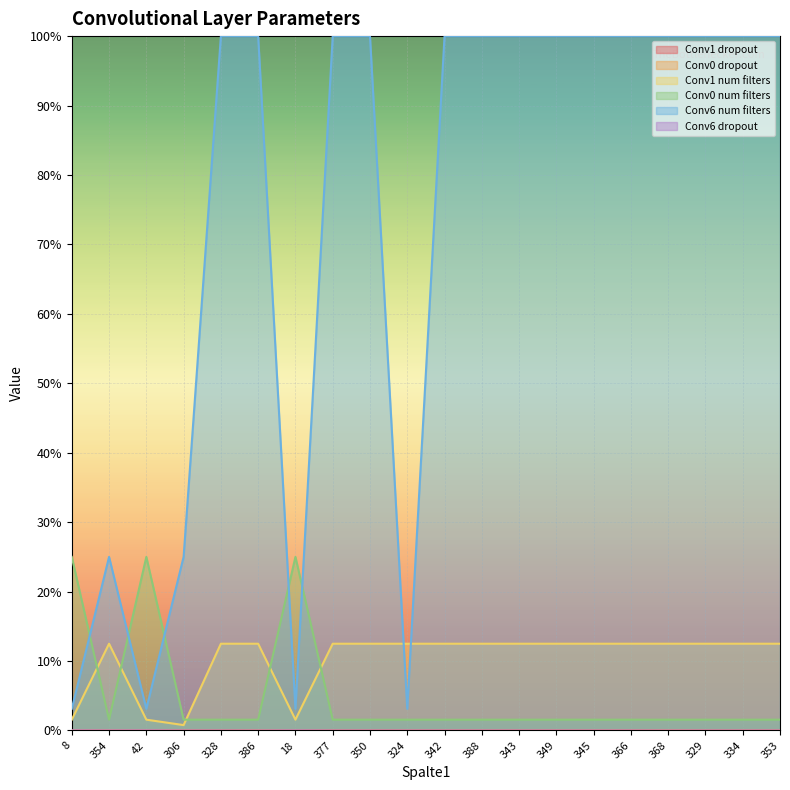

Rank the categories by Conv1 num filters value from lowest to highest.

306, 8, 42, 18, 354, 328, 386, 377, 350, 324, 342, 388, 343, 349, 345, 366, 368, 329, 334, 353